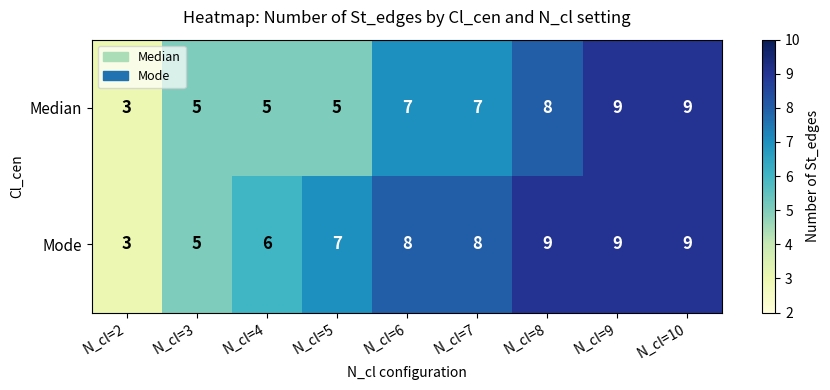

Reading left to right, transcribe all the data shown in this chart.

Median: N_cl=2=3	N_cl=3=5	N_cl=4=5	N_cl=5=5	N_cl=6=7	N_cl=7=7	N_cl=8=8	N_cl=9=9	N_cl=10=9
Mode: N_cl=2=3	N_cl=3=5	N_cl=4=6	N_cl=5=7	N_cl=6=8	N_cl=7=8	N_cl=8=9	N_cl=9=9	N_cl=10=9